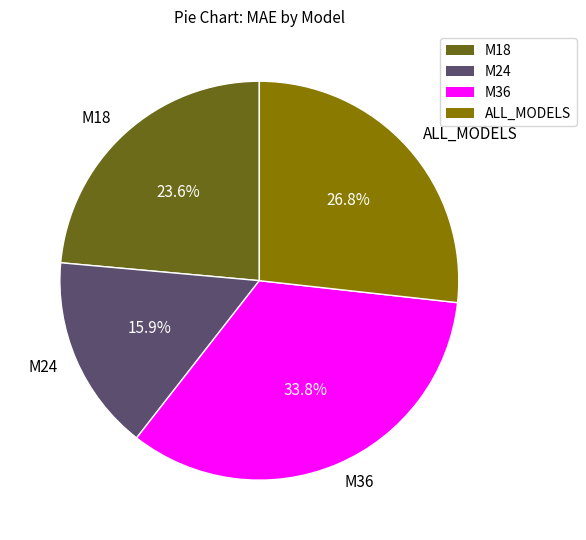

What is the total percentage of M18 and M24?

39.5%